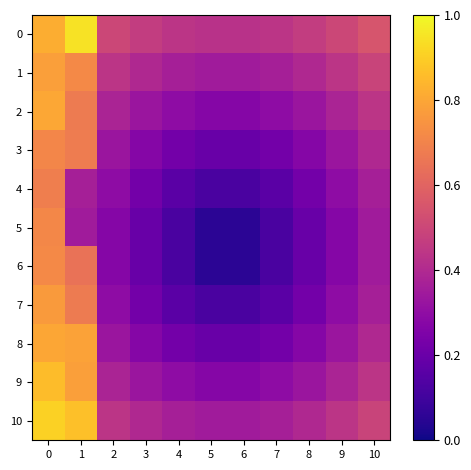

What is the difference between the highest and lowest values at 4?

0.3